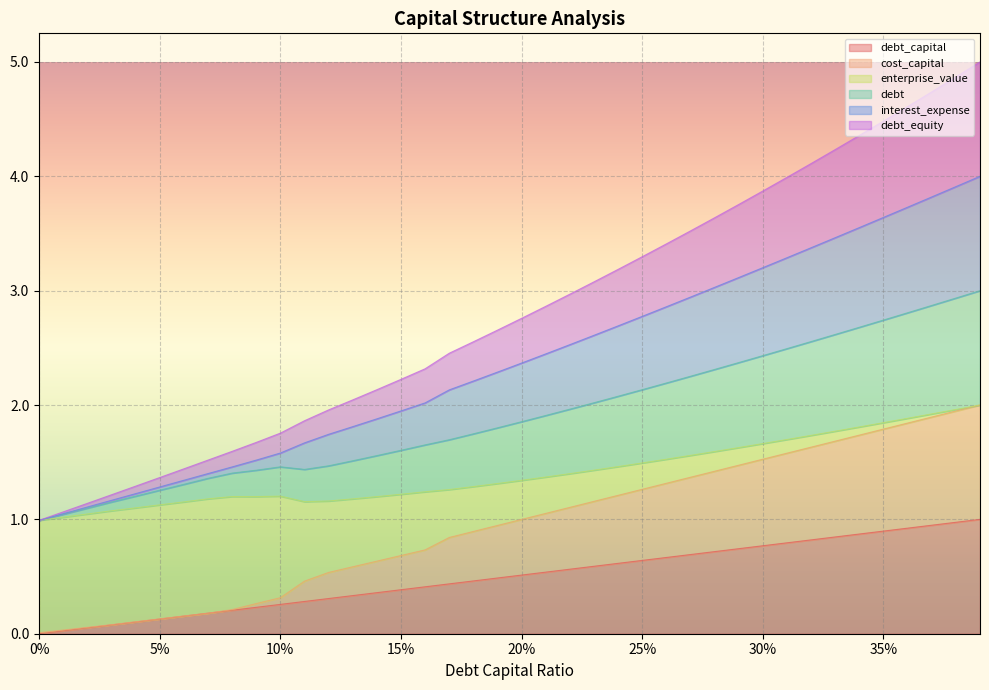

Does the chart display data point markers on the line(s)?

No